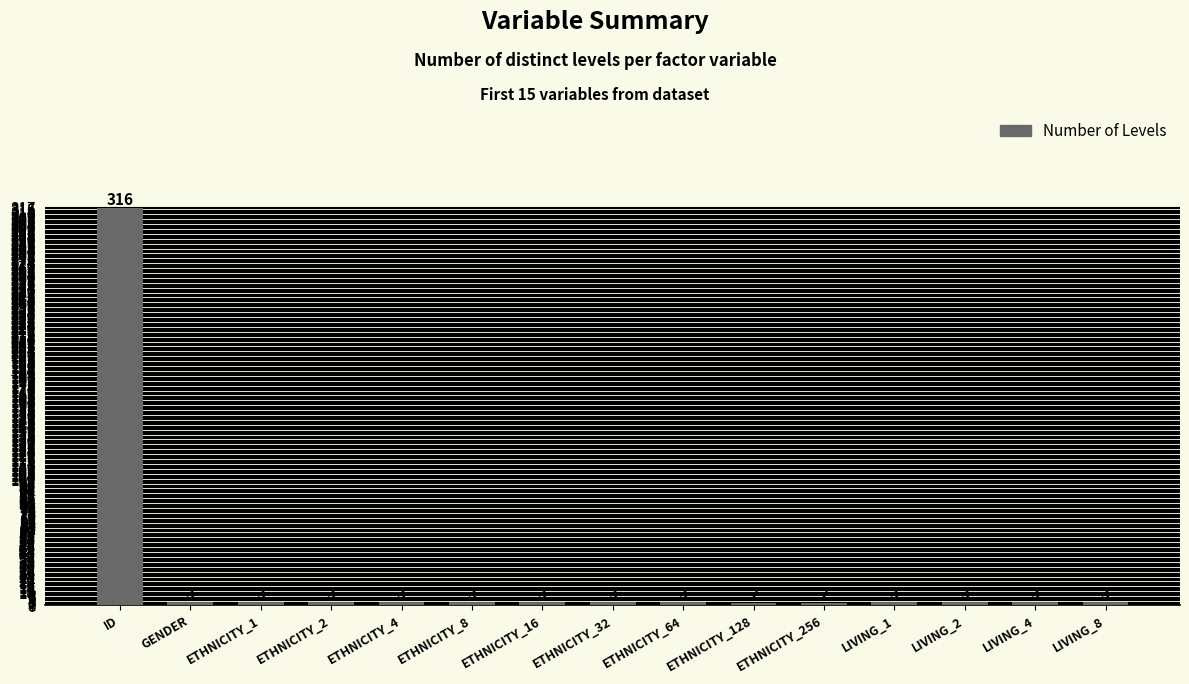

How many data points does each series have?

15